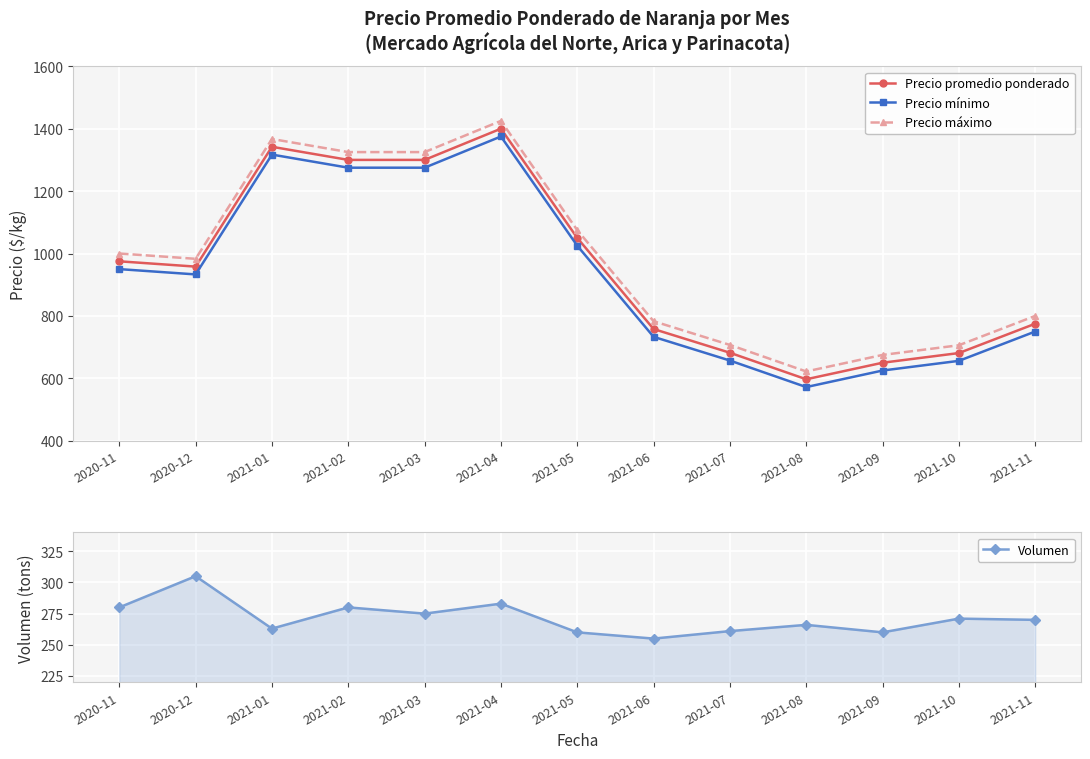

Where does the Precio promedio ponderado series first go above 958?

2020-11